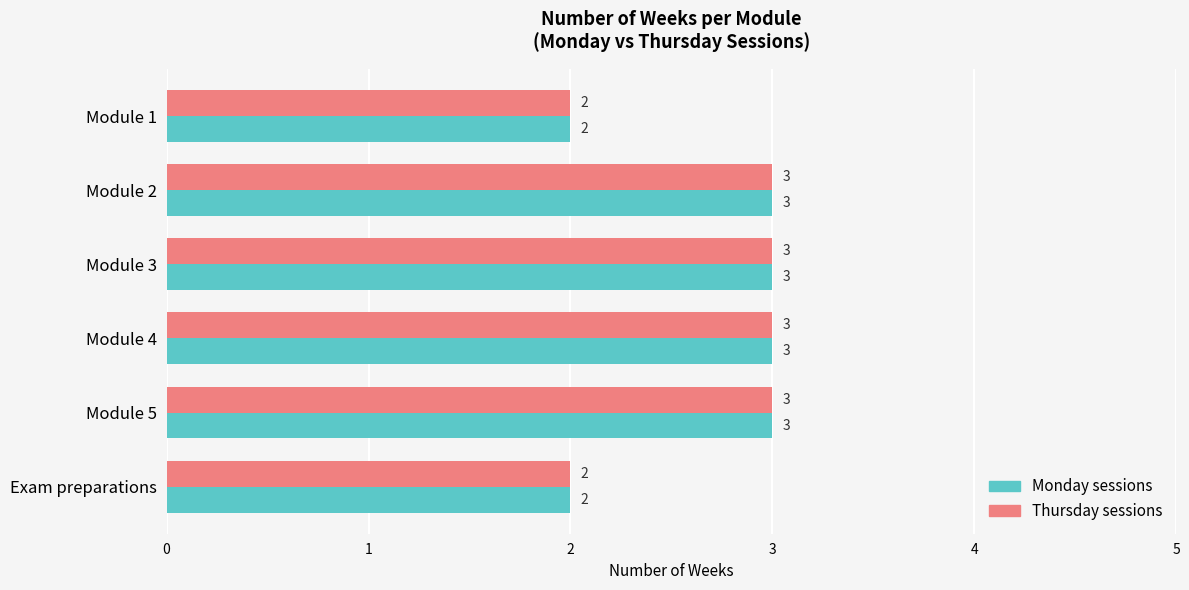

What is the maximum value shown in the chart?

3